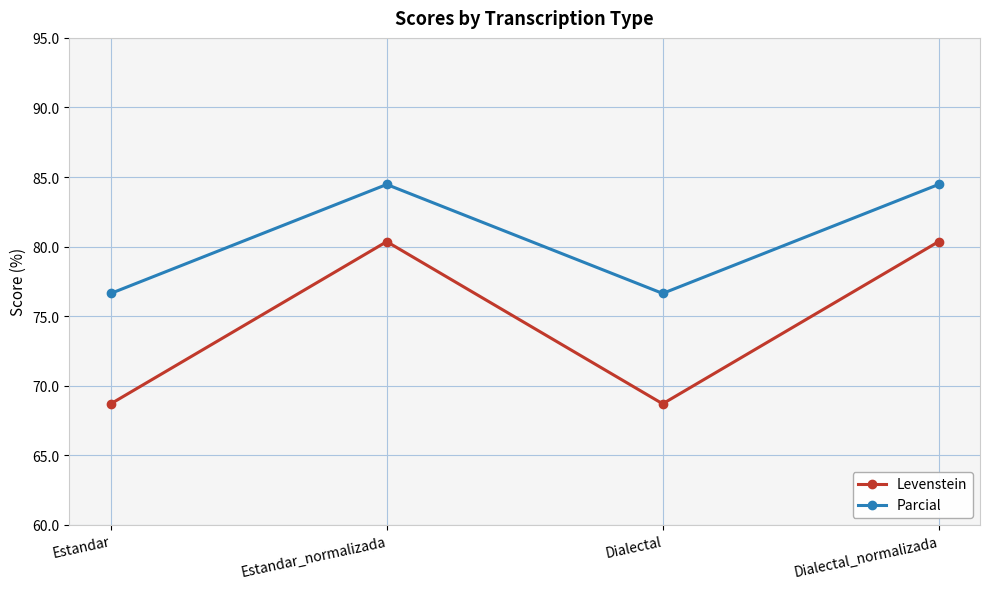

At Dialectal, list the series in order from smallest to largest.

Levenstein, Parcial